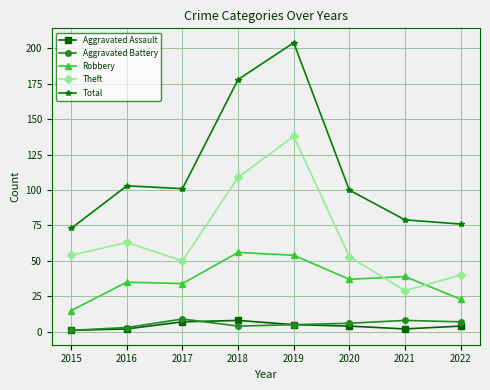

Which category has the highest value in the Total series?

2019